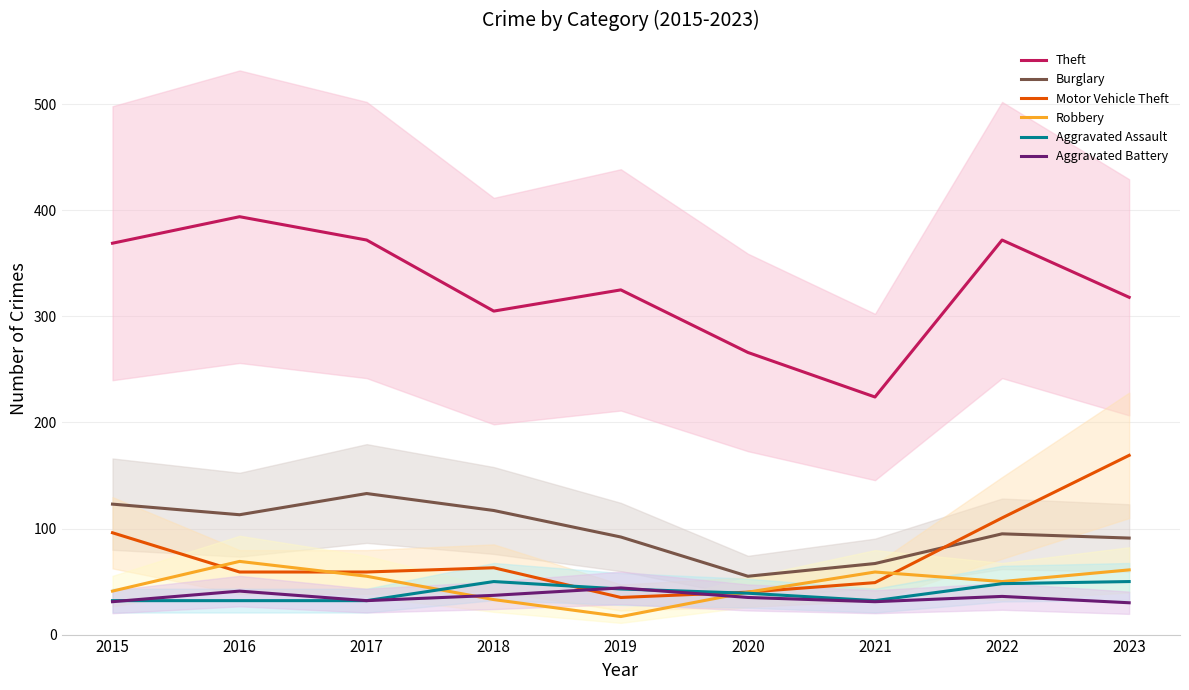

Which category has the lowest value in the Robbery series?

2019